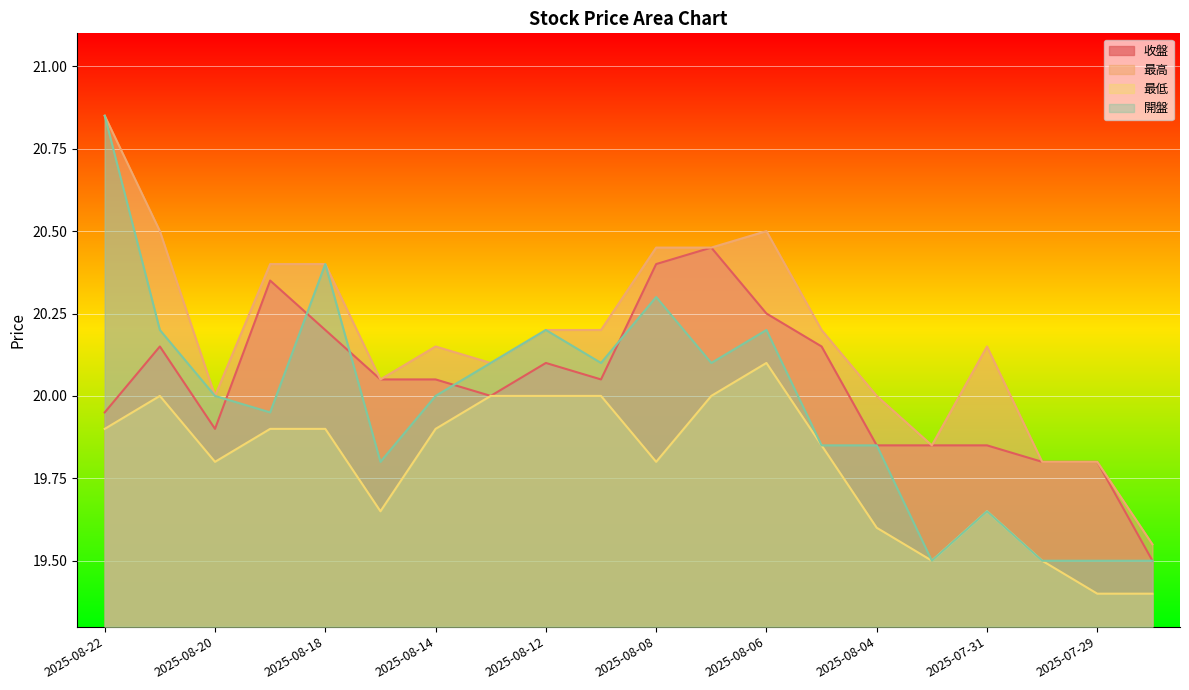

What is the difference between the second highest and second lowest values in the 開盤 series?

0.9